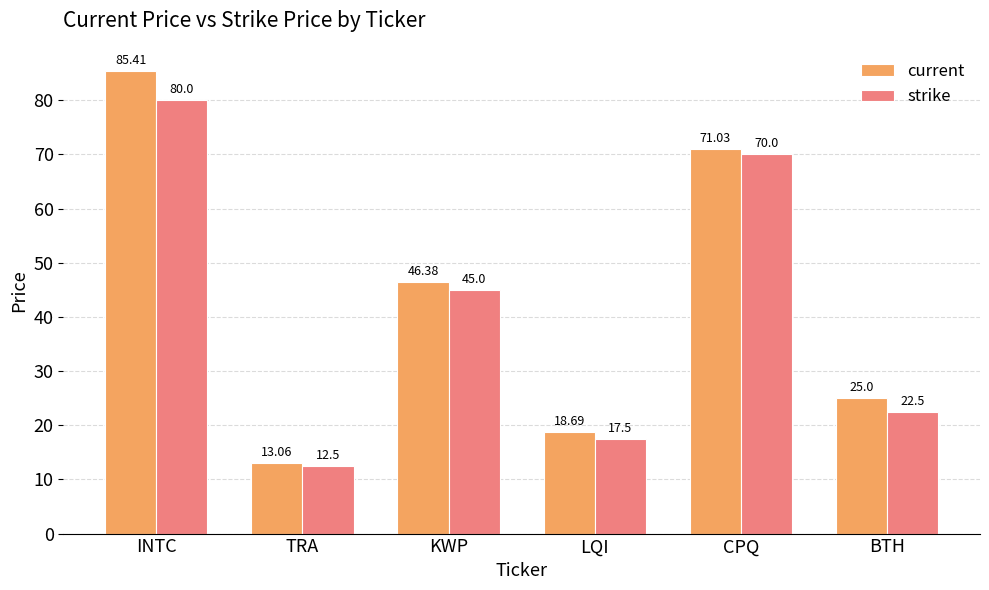

List the series in order of their peak value, lowest first.

strike, current